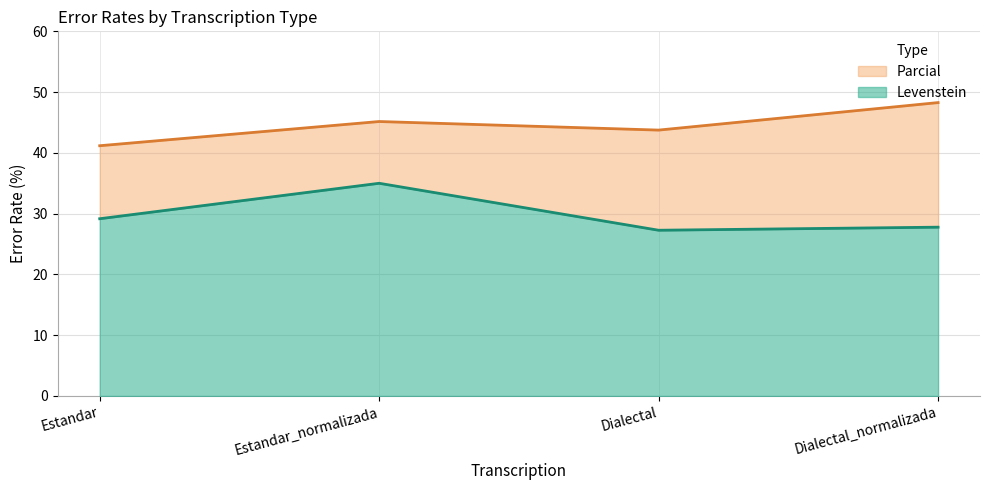

Which series has the widest spread of values?

Levenstein